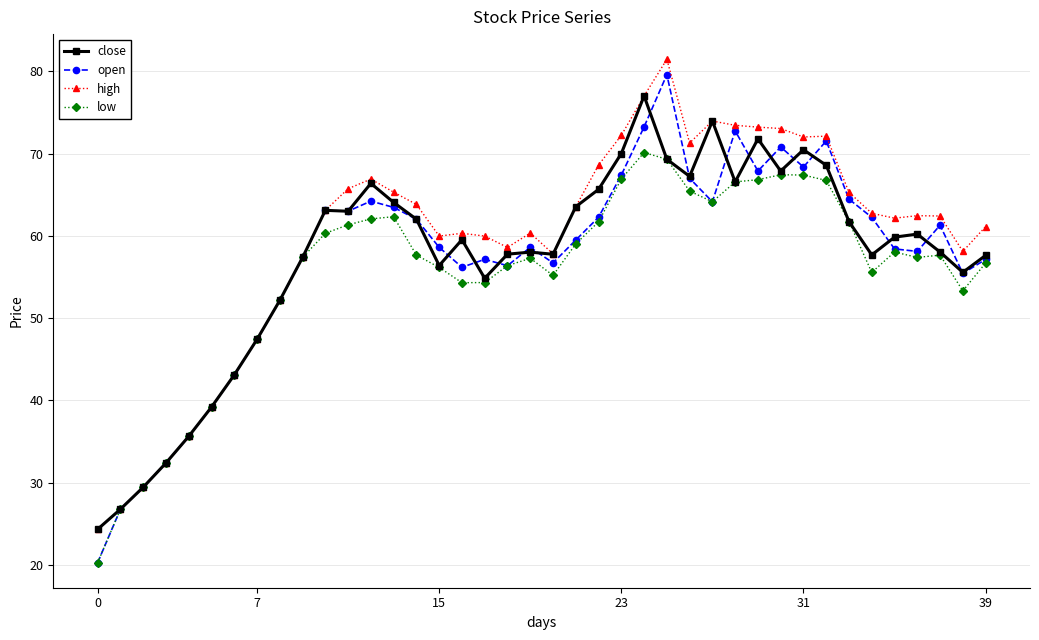

What is the minimum value shown in the chart?

20.3